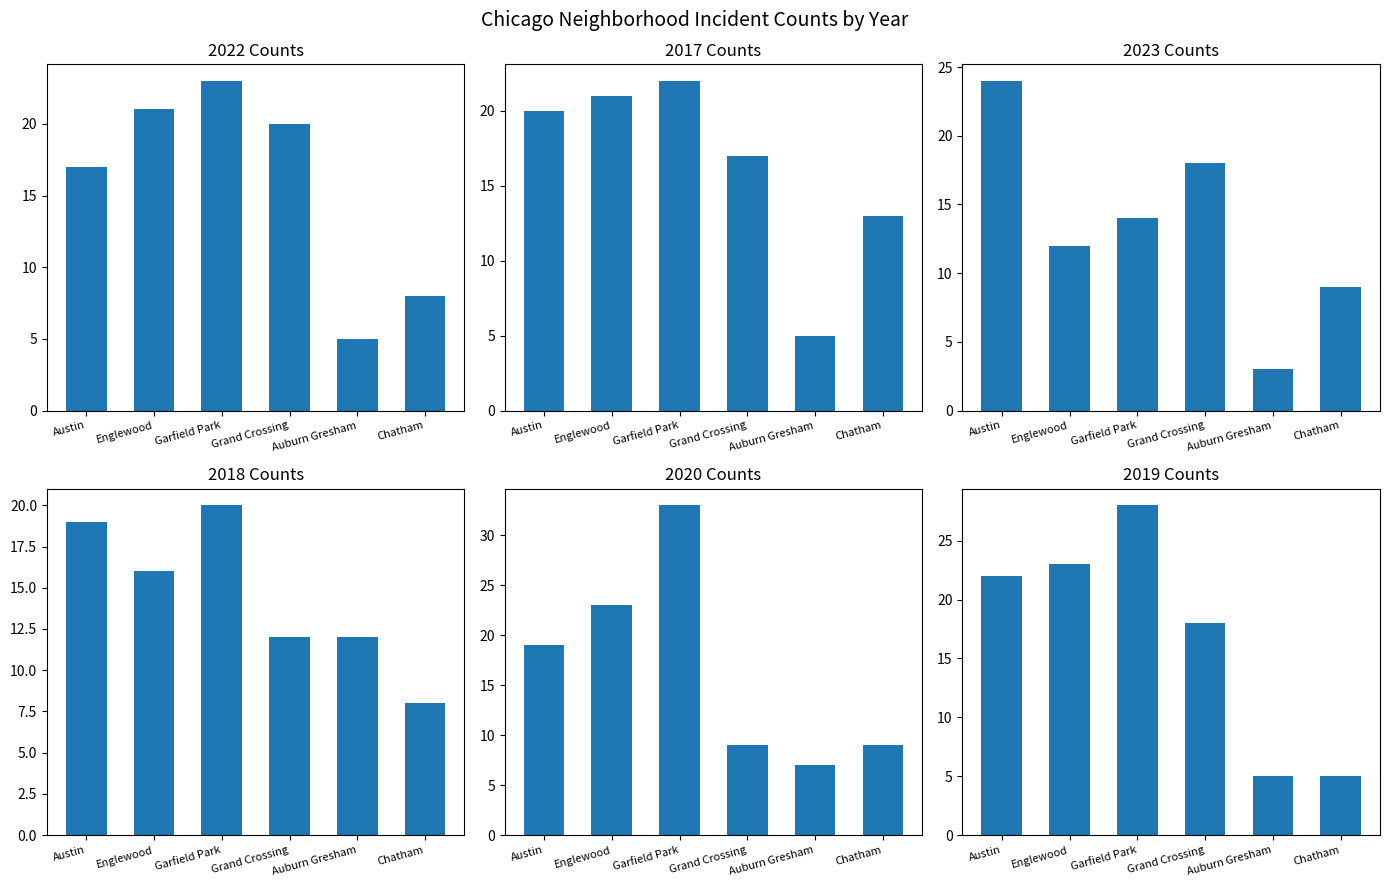

Which series has the widest spread of values?

2020